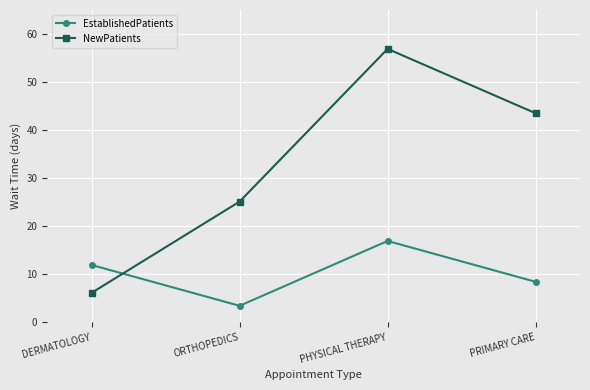

Where is the first local maximum for EstablishedPatients?

PHYSICAL THERAPY